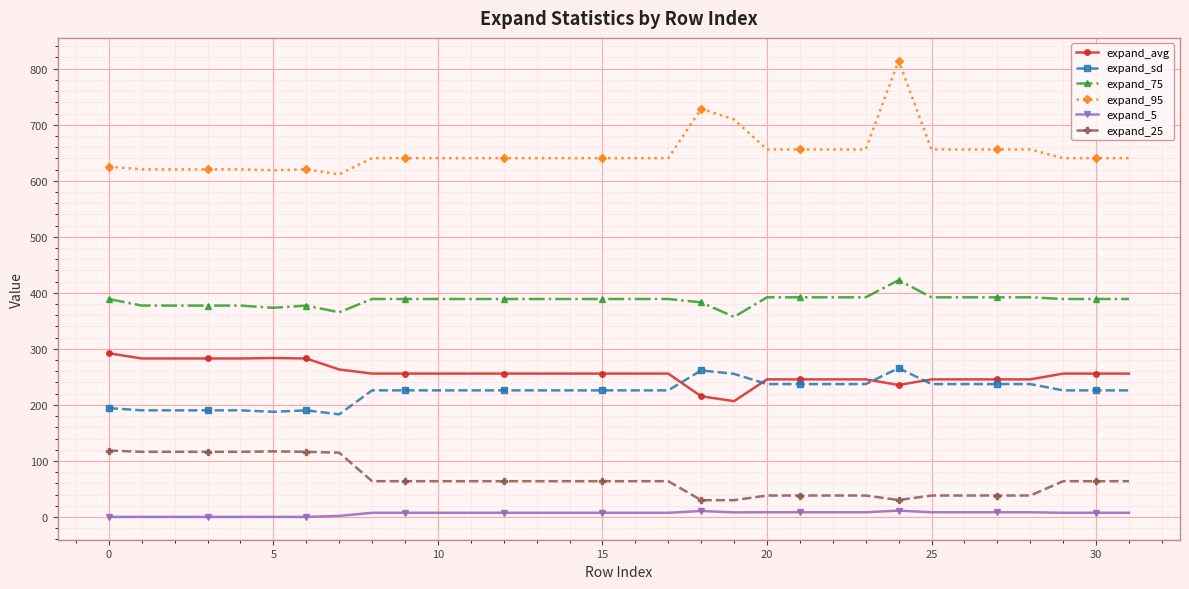

Which series has the widest spread of values?

expand_95